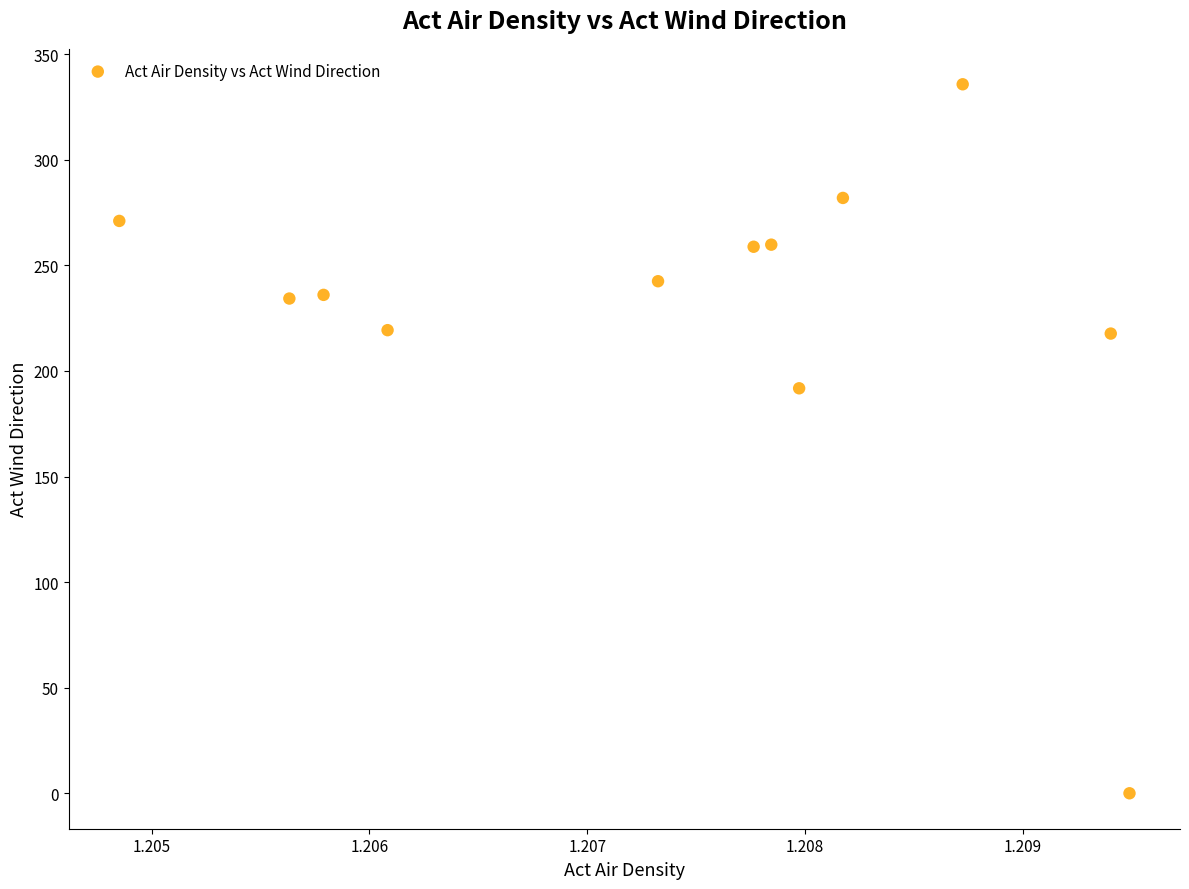

What Y value in the scatter plot is closest to 167?

191.8